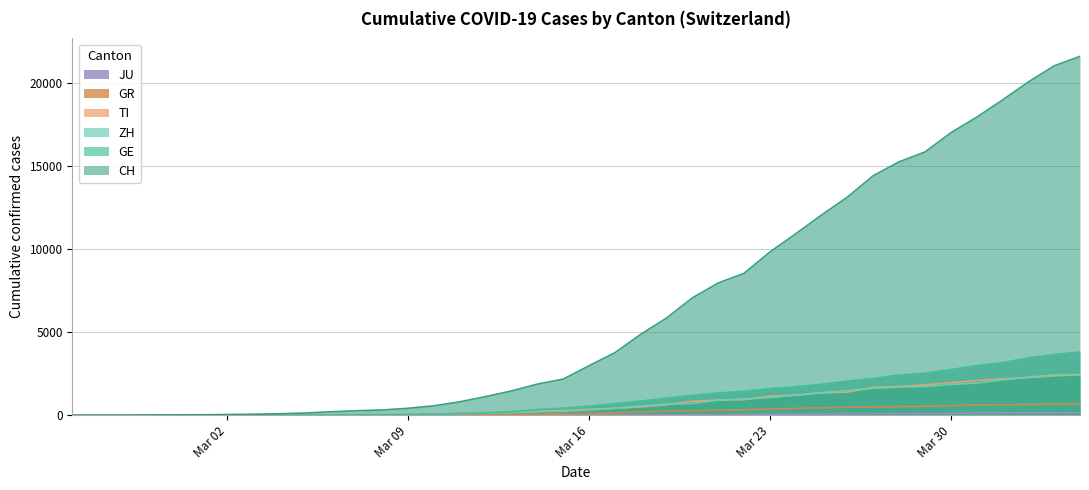

What is the highest value of the GR series?

680